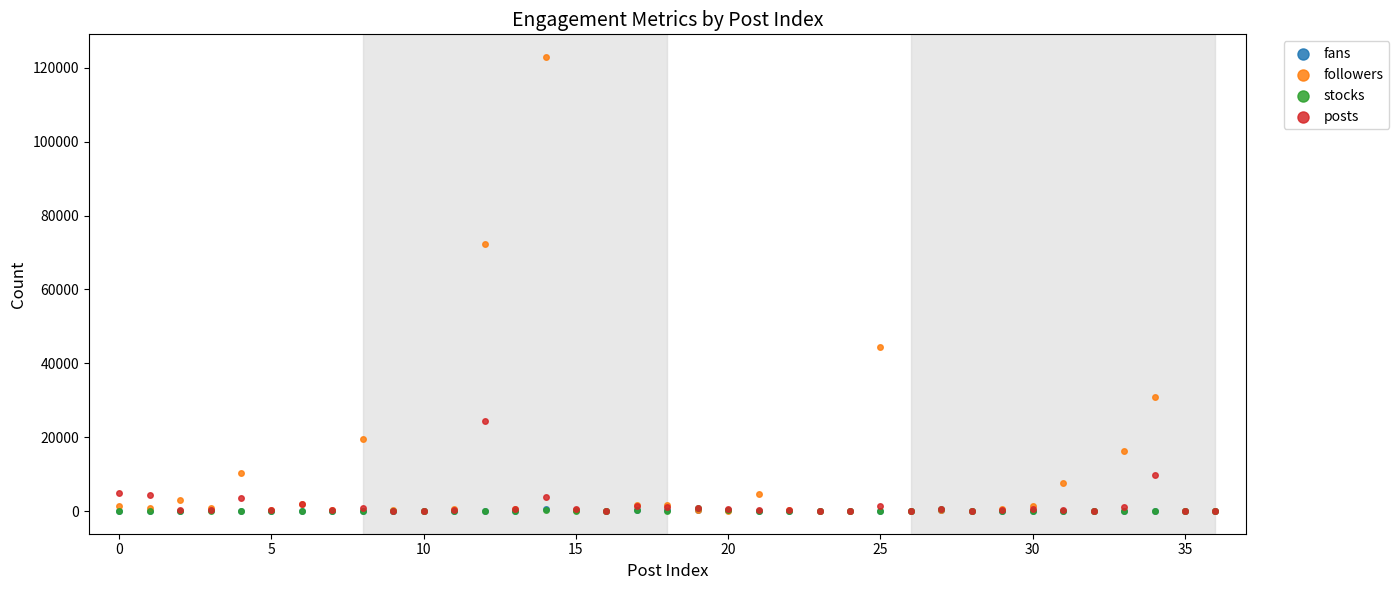

What are all the series names shown in the legend?

fans, followers, stocks, posts